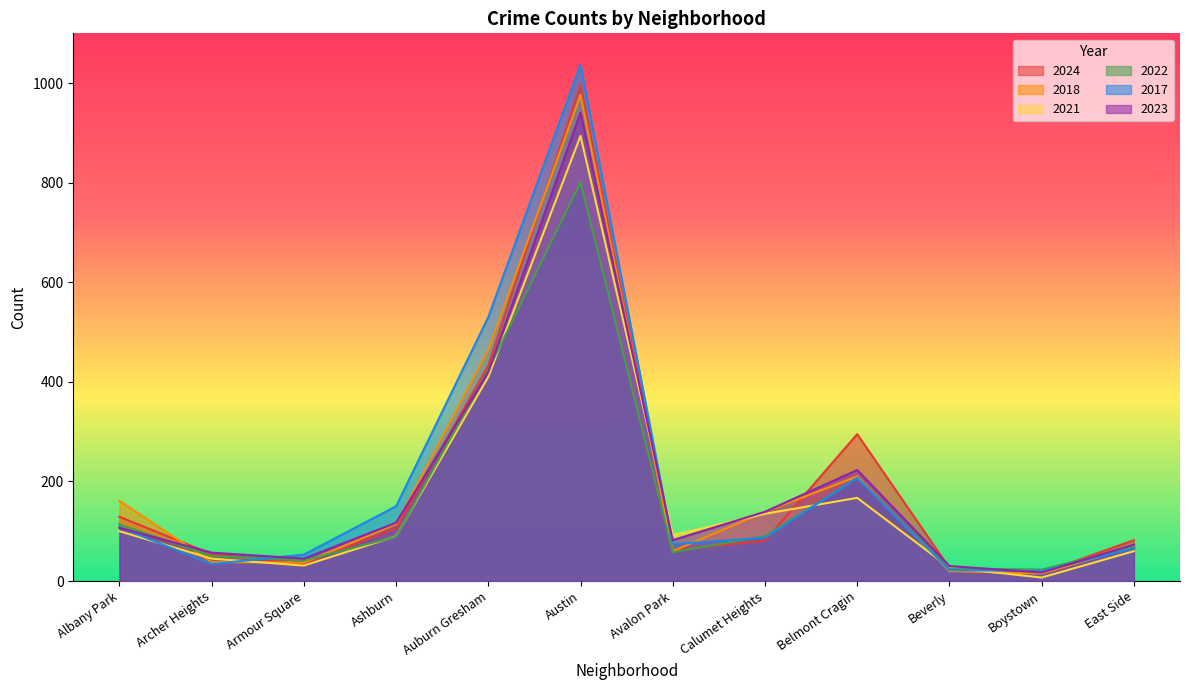

Which series has the widest spread of values?

2017